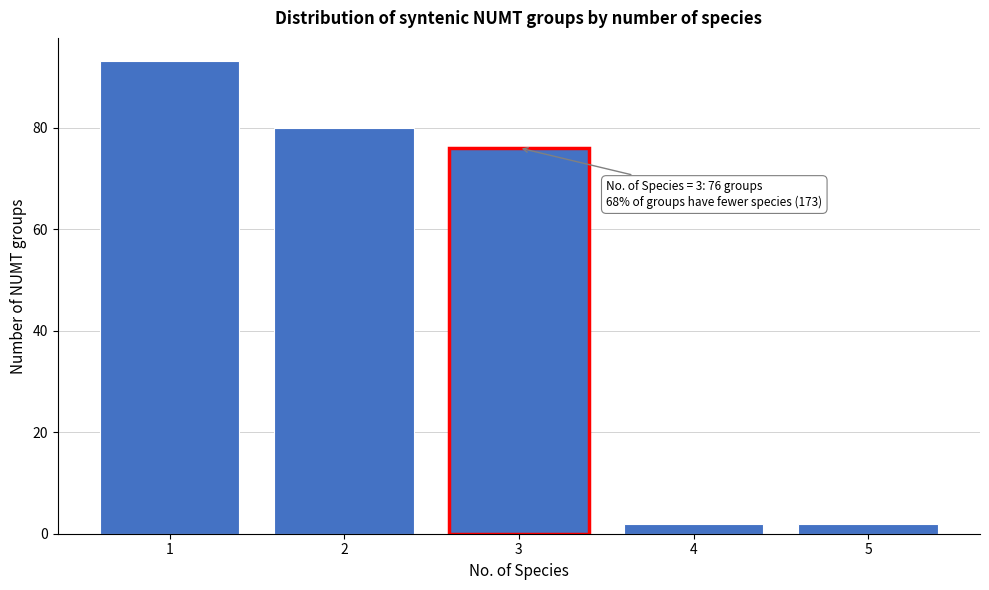

Reading left to right, transcribe all the data shown in this chart.

93	80	76	2	2